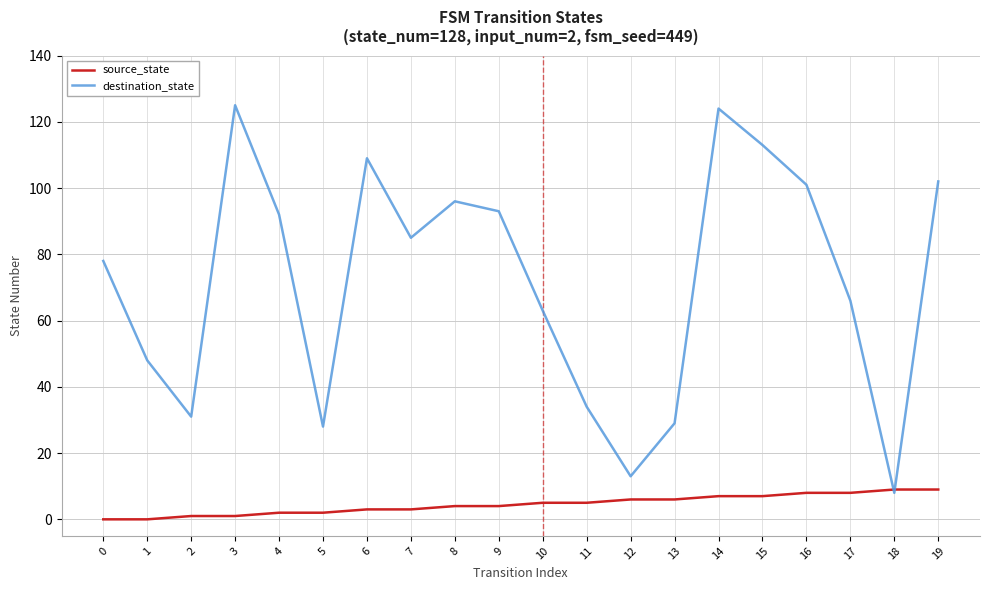

List the series in order of their overall mean, highest first.

destination_state, source_state